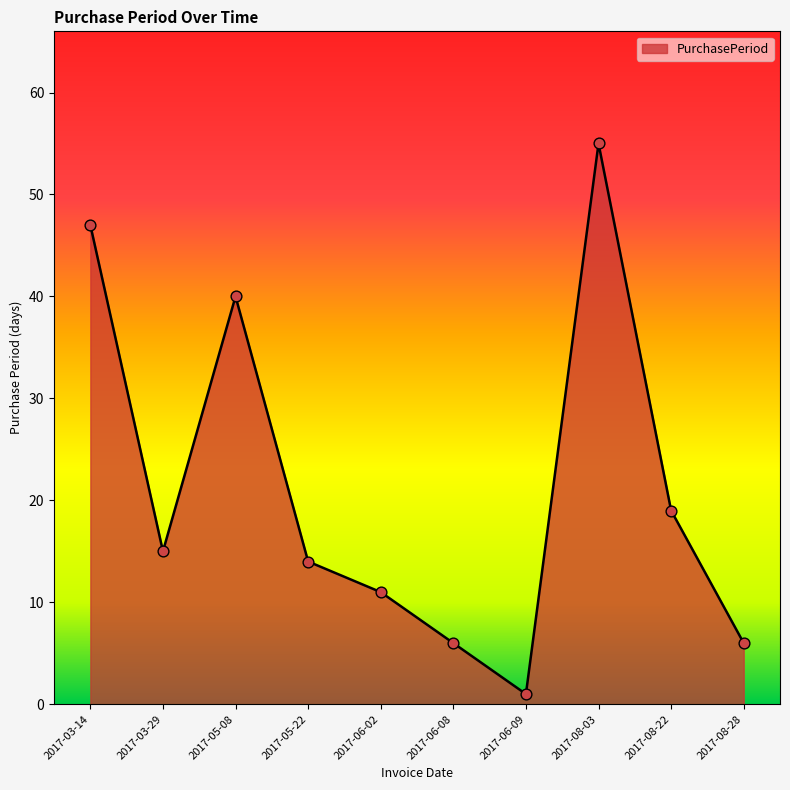

What is the change in value from 2017-05-22 to 2017-06-09?

-13